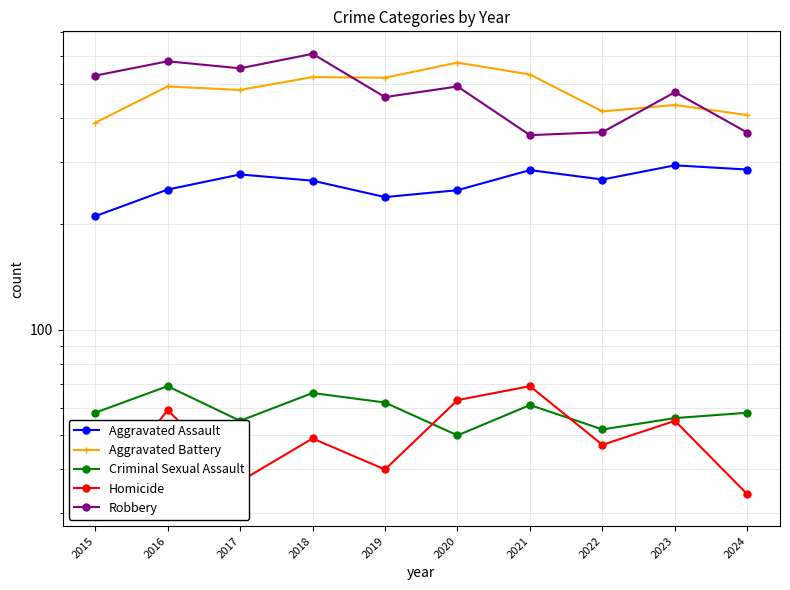

Does the chart display data point markers on the line(s)?

Yes